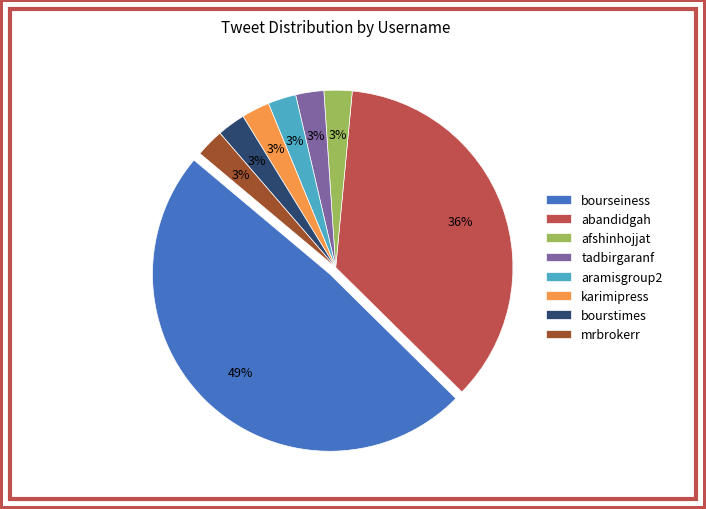

To the nearest percent, what is the average slice percentage?

12%